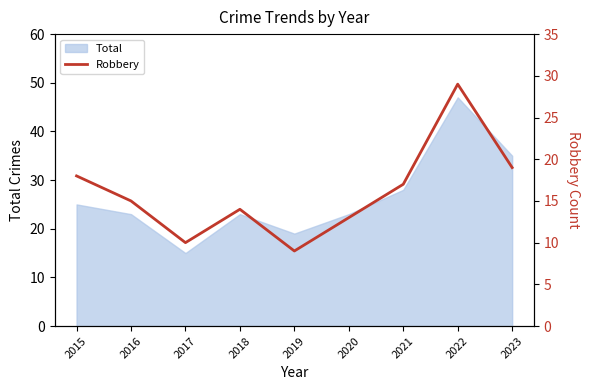

Which category has the lowest value across all series?

2019